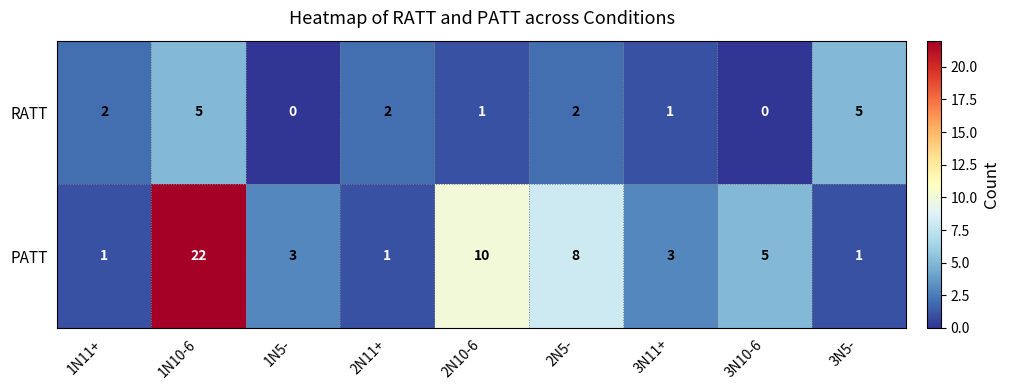

How many categories are shown in the chart?

9